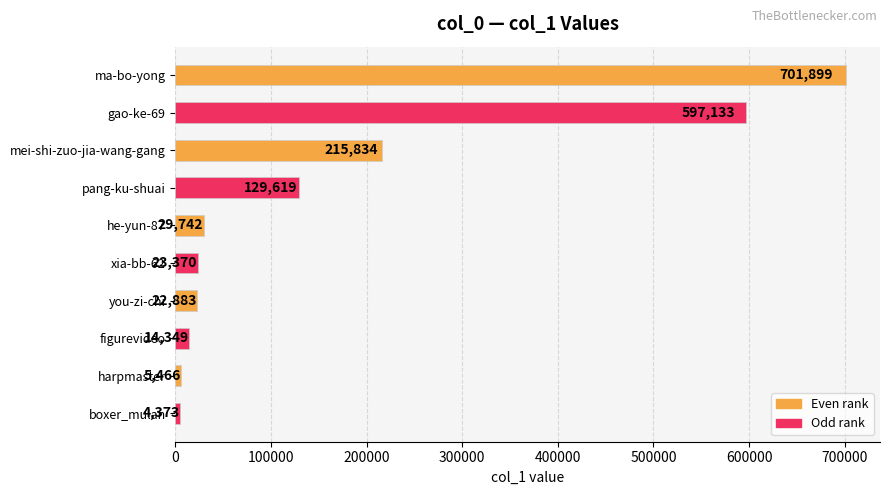

Where is the data nearest to the value 353136?

mei-shi-zuo-jia-wang-gang